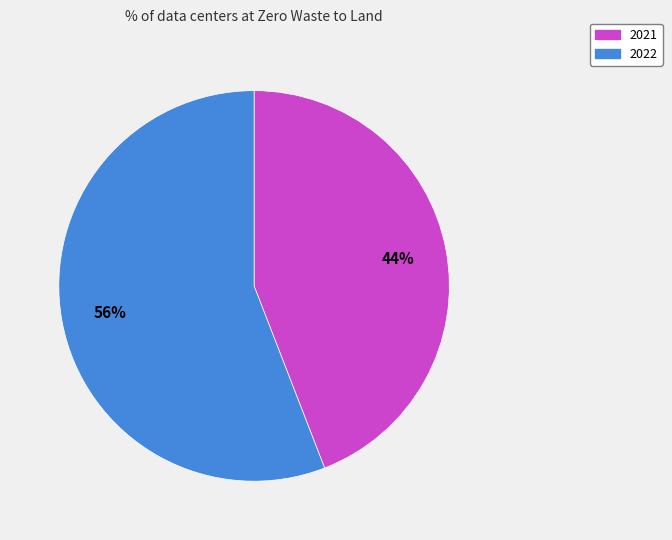

What percentage is the 2021 slice, to the nearest percent?

44%